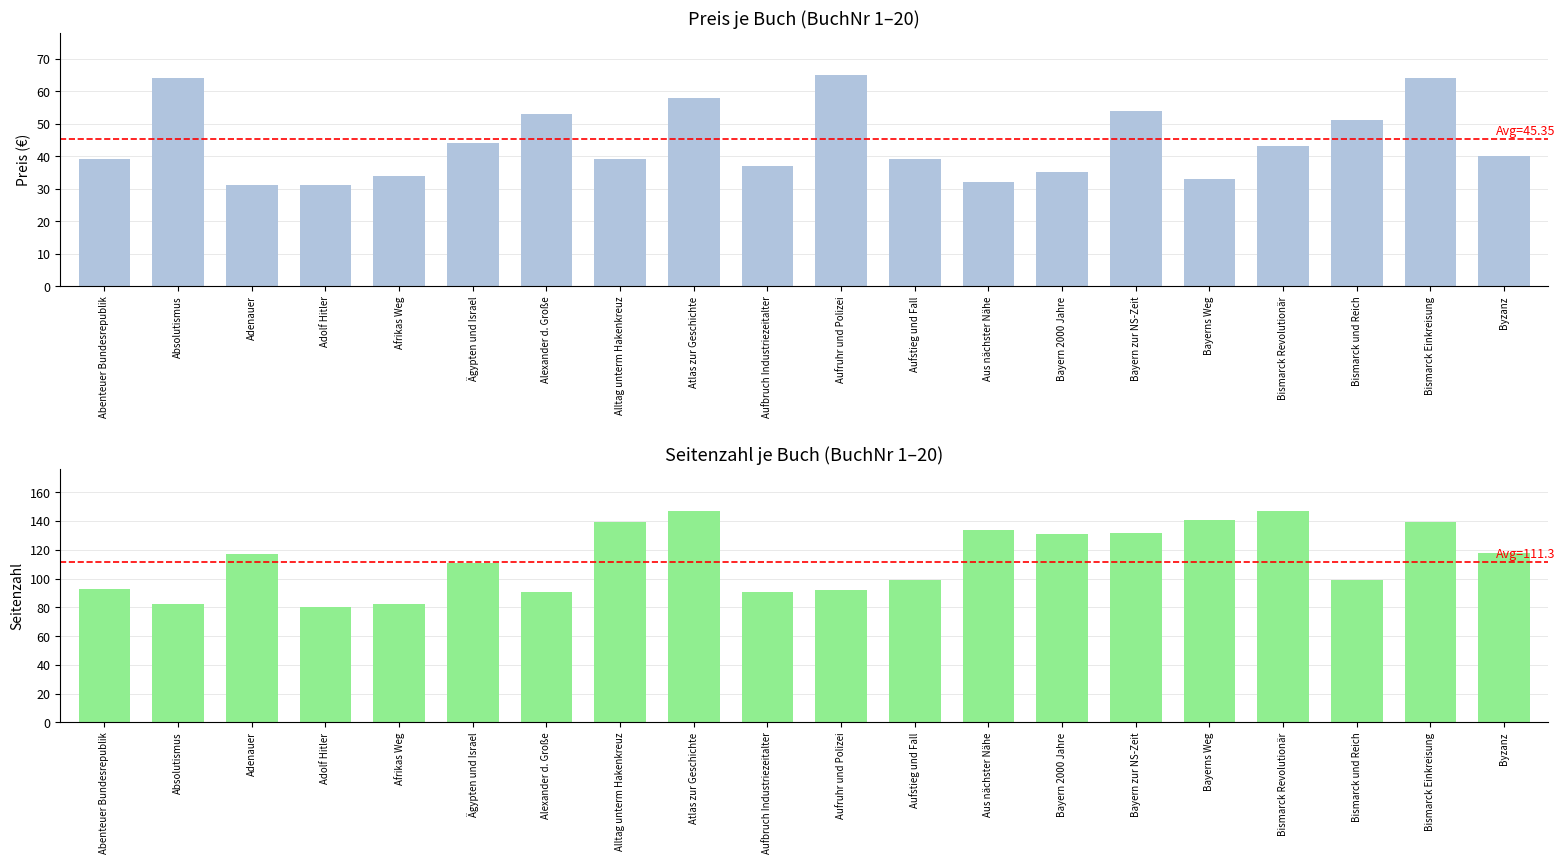

Which series changed the most between Aus nächster Nähe and Bismarck Revolutionär?

Seitenzahl